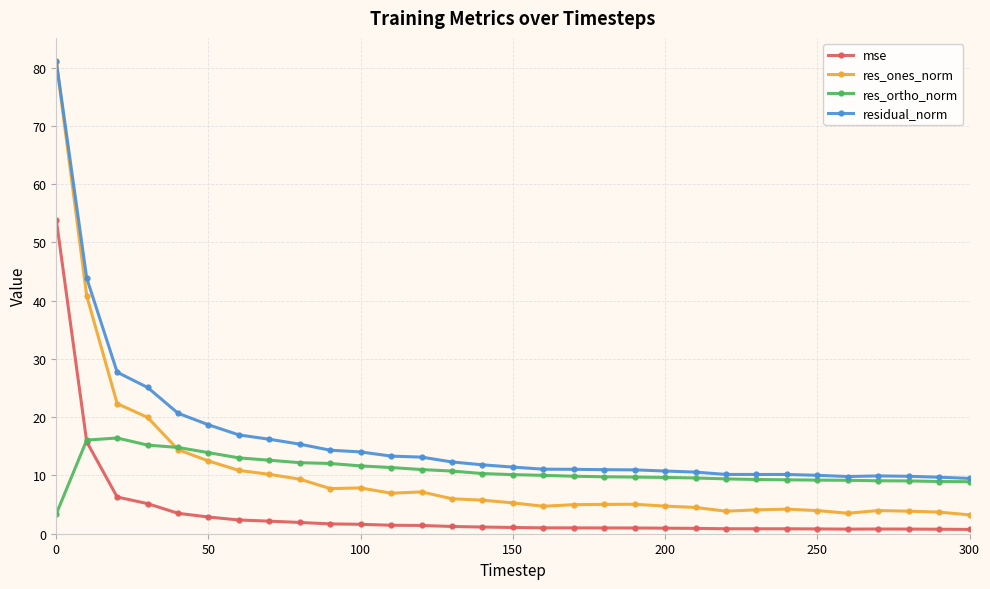

What is the lowest value of the res_ones_norm series?

3.2